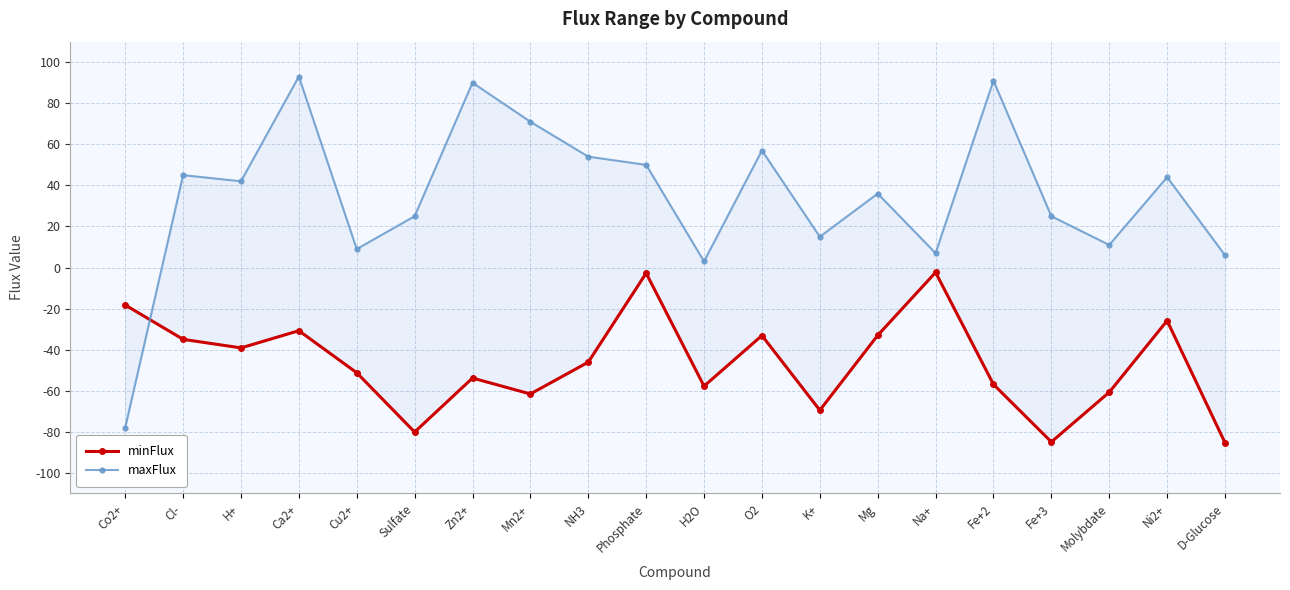

What are all the series names shown in the legend?

minFlux, maxFlux